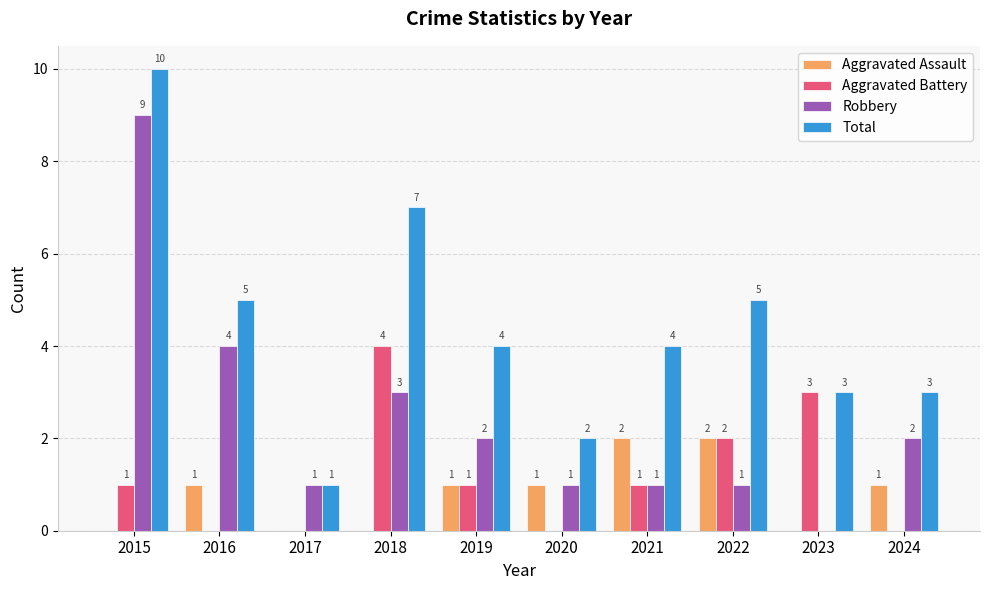

What is the spread (max minus min) of values at 2019?

3